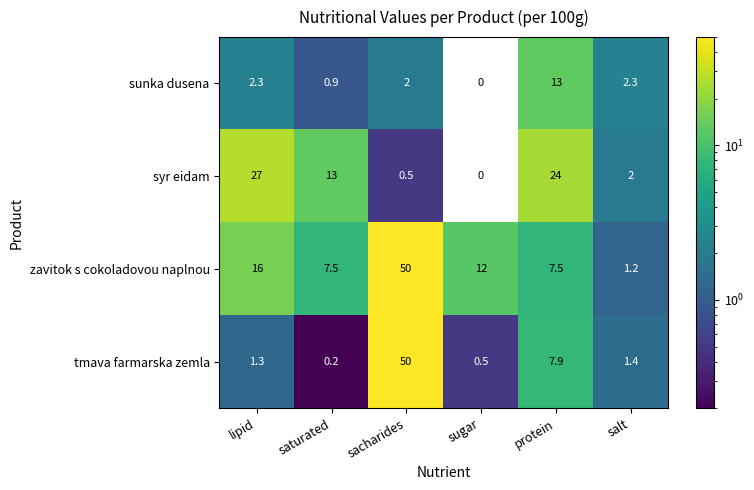

What is the total value across all series at sugar?

12.5